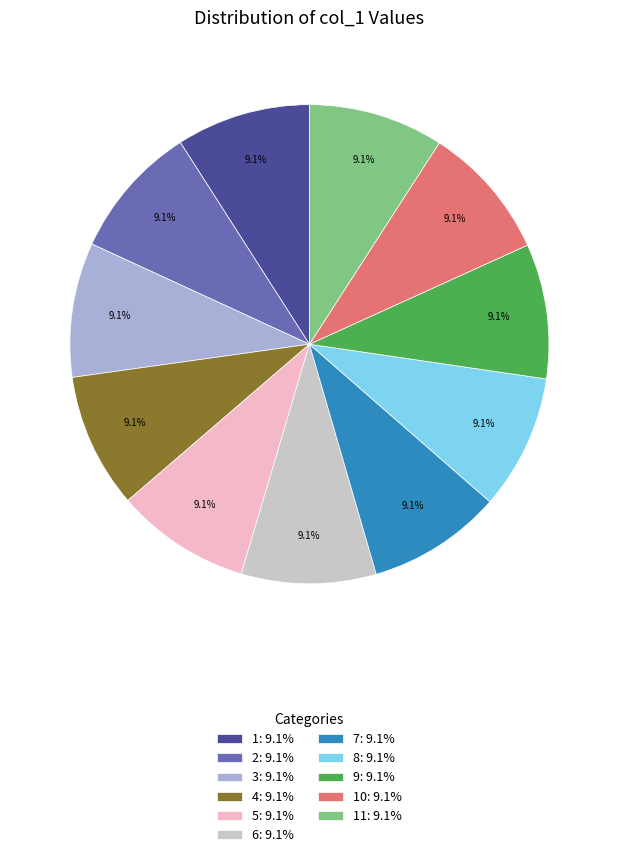

Is there any slice that represents more than half of the pie?

No